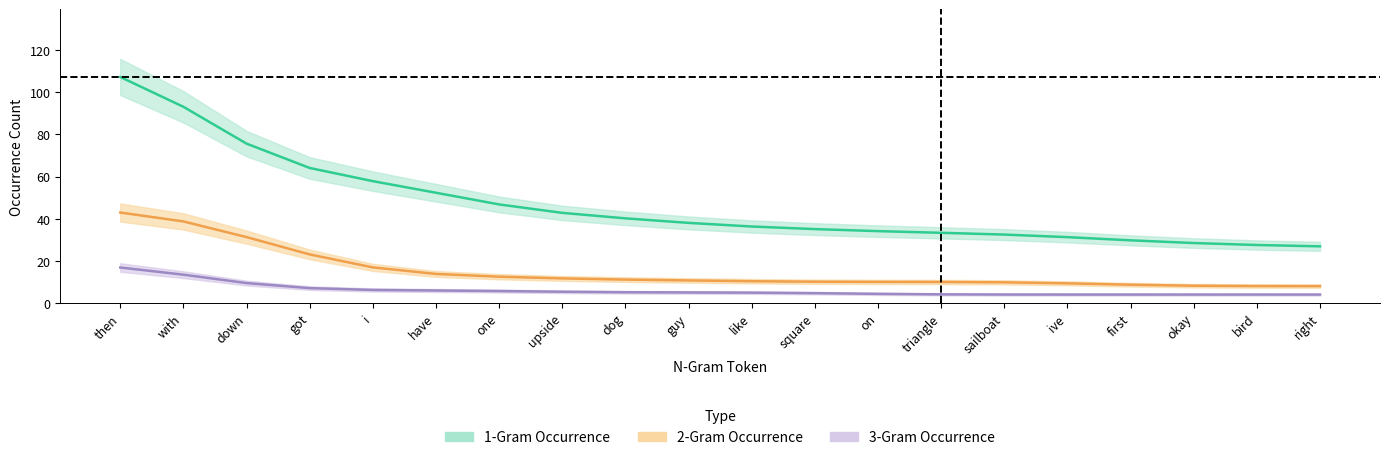

At how many categories does at least one series exceed 78?

2